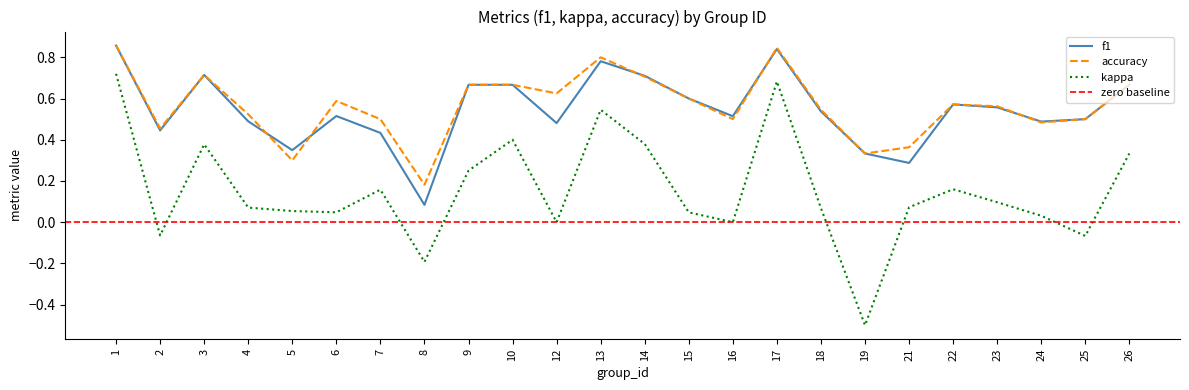

What is the value of the accuracy point at the 5th from the left?

0.3